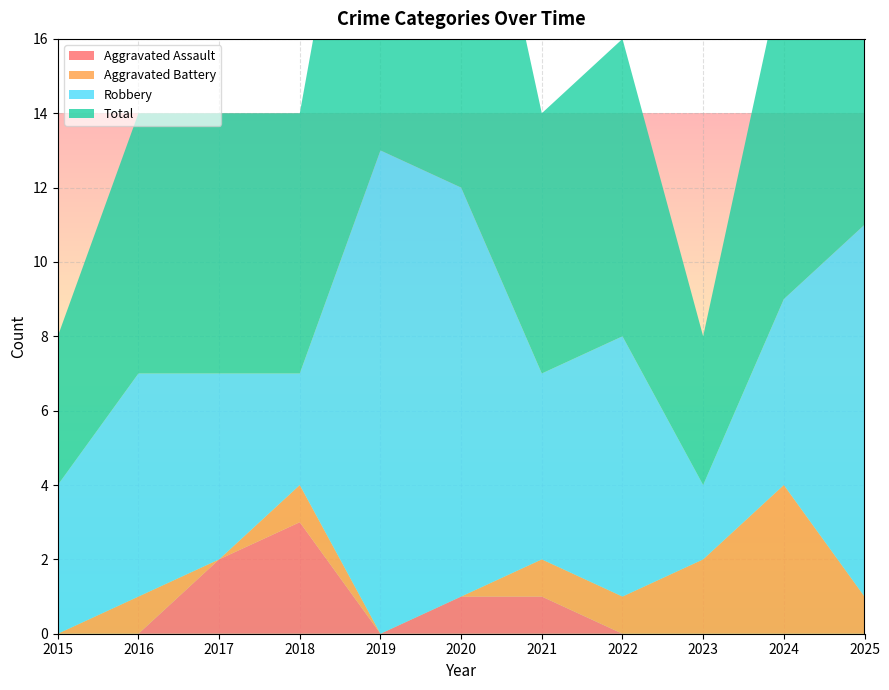

Reading left to right, what are all the values shown in this chart?

Aggravated Assault: 0	0	2	3	0	1	1	0	0	0	0
Aggravated Battery: 0	1	0	1	0	0	1	1	2	4	1
Robbery: 4	6	5	3	13	11	5	7	2	5	10
Total: 4	7	7	7	13	12	7	8	4	9	11